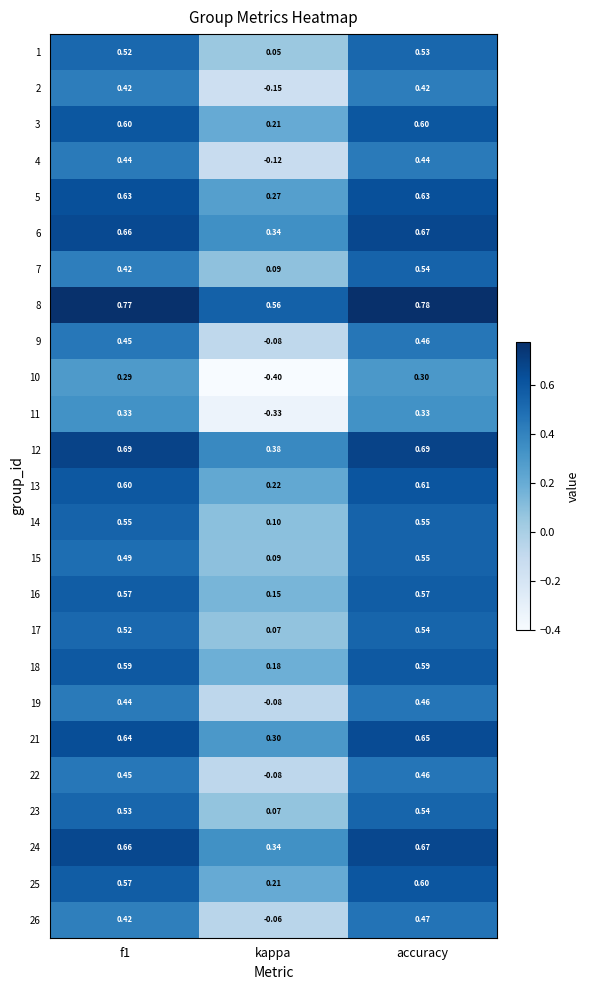

At which category does the chart reach its peak across all series?

accuracy